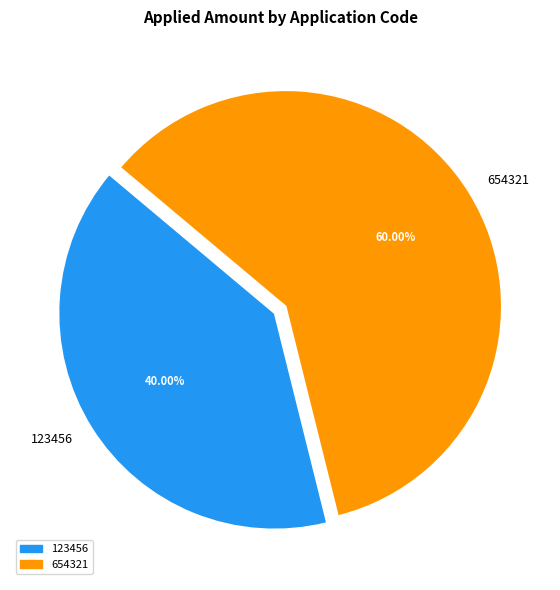

How many segments does this pie chart have?

2